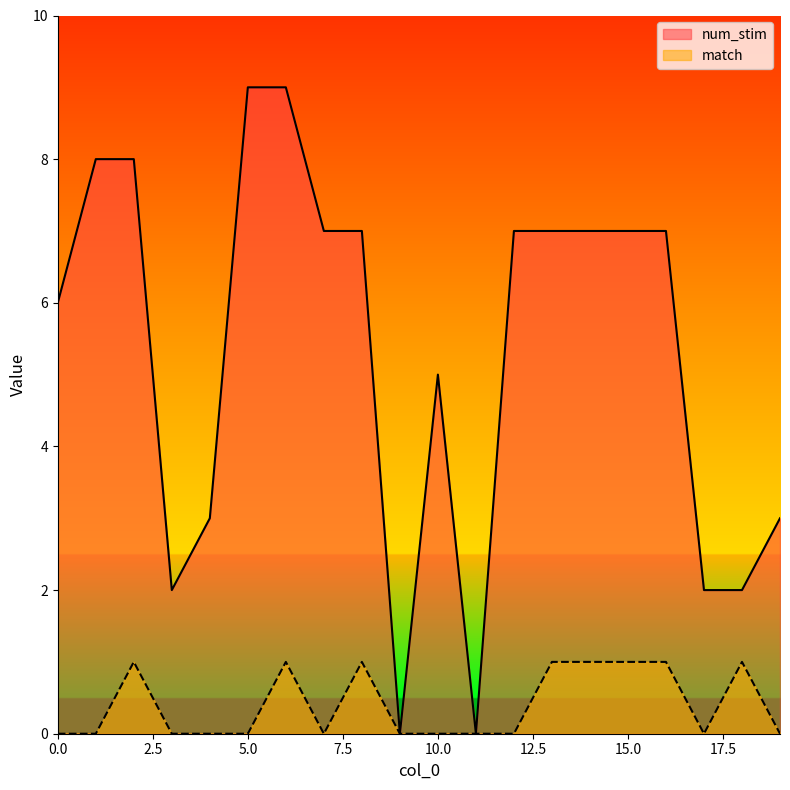

Does the chart display data point markers on the line(s)?

No